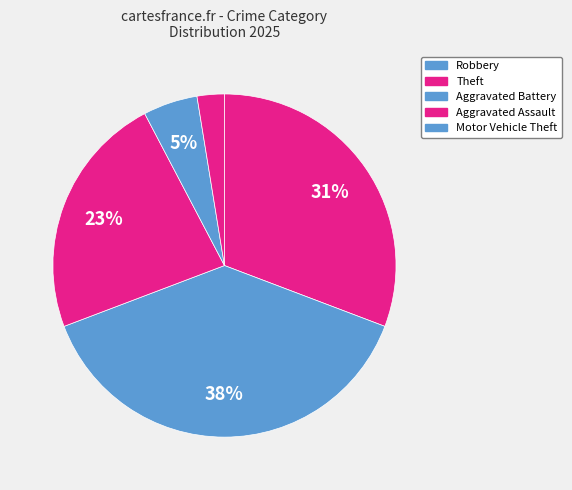

What is the largest slice in the pie chart?

Theft